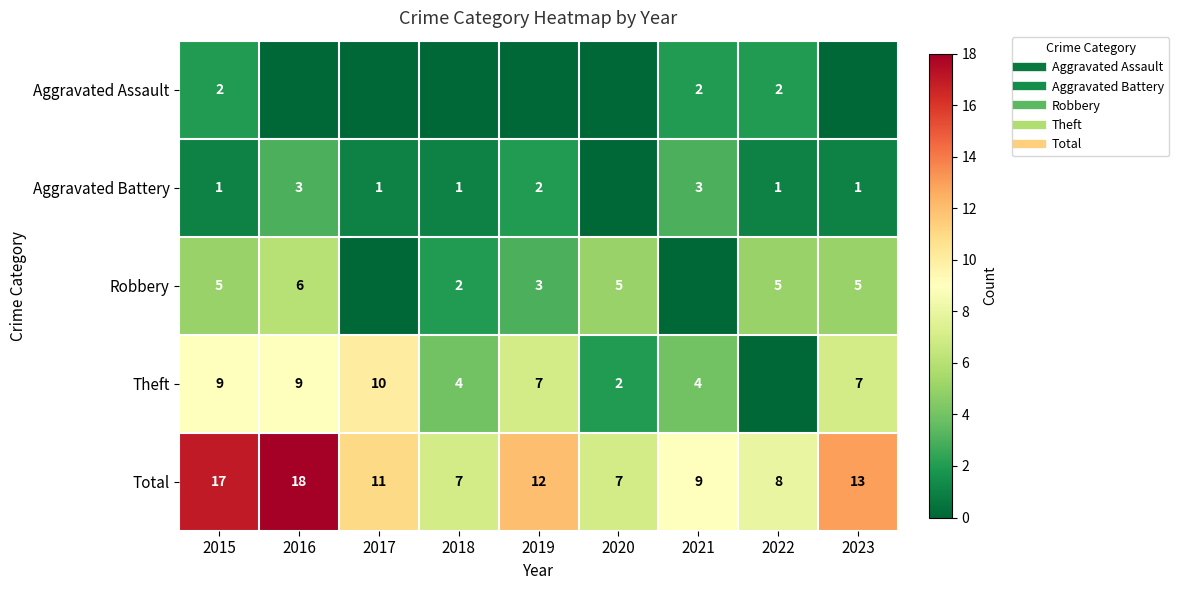

What value does the Theft series have at 2018?

4